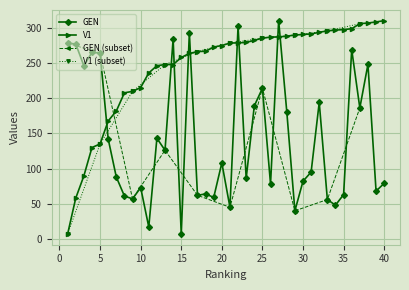

List the labels in order of V1 value, smallest first.

1, 2, 3, 4, 5, 6, 7, 8, 9, 10, 11, 12, 13, 14, 15, 16, 17, 18, 19, 20, 21, 22, 23, 24, 25, 26, 27, 28, 29, 30, 31, 32, 33, 34, 35, 36, 37, 38, 39, 40